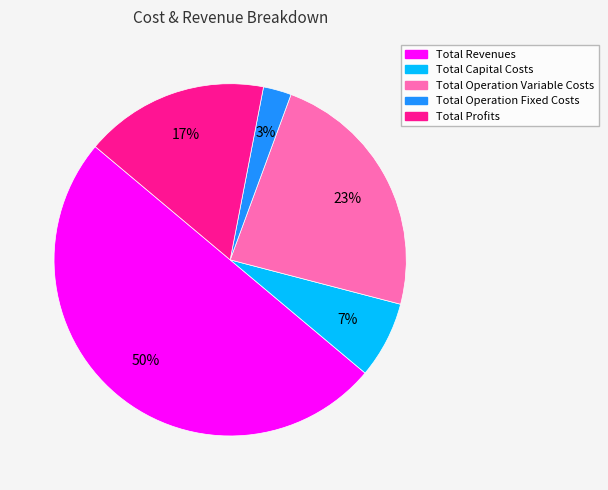

To the nearest percent, what is the combined percentage of Total Profits and Total Operation Fixed Costs?

20%